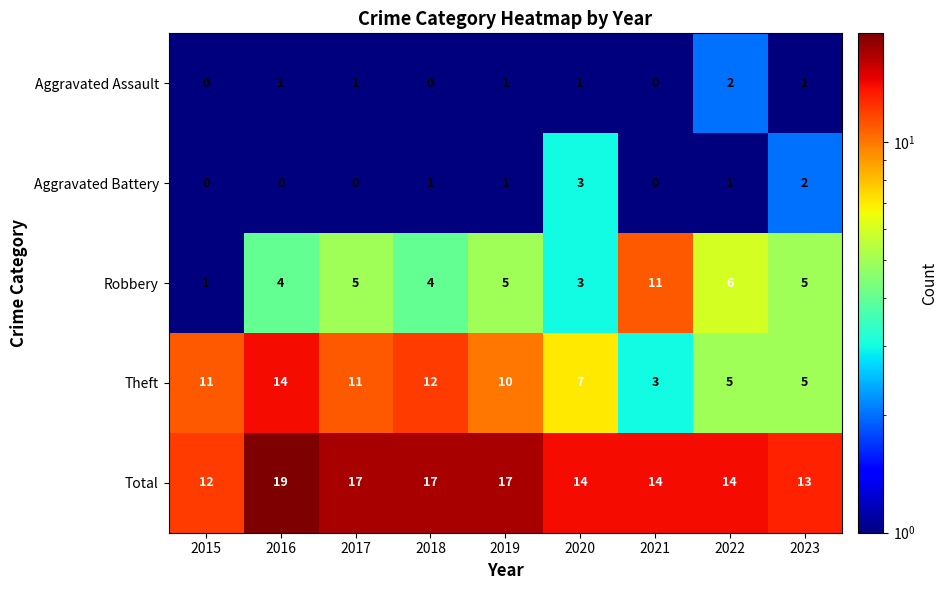

Is it true that Aggravated Battery equals 0 at 2017?

True